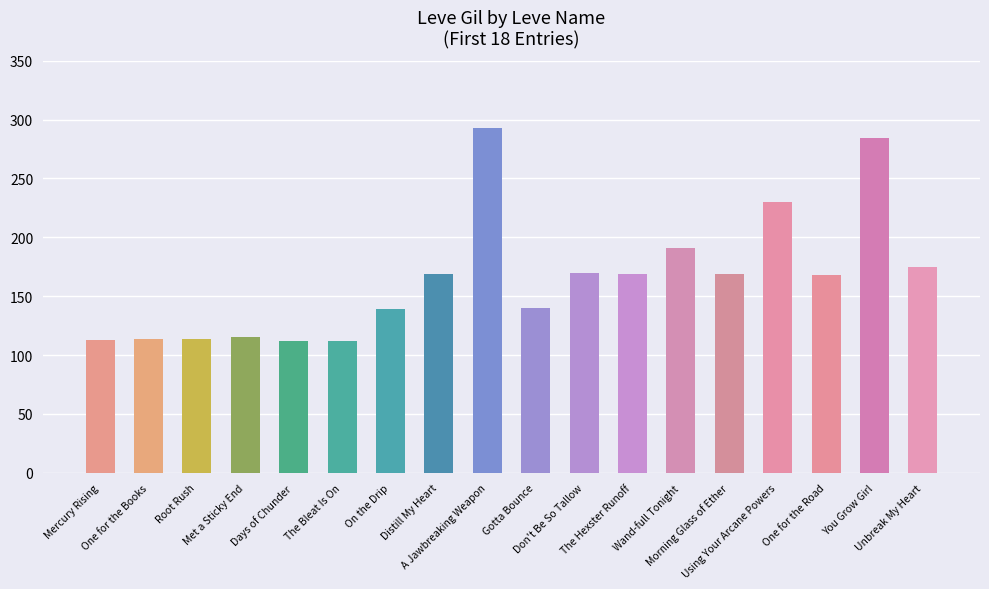

What is the sum of the values at Mercury Rising and One for the Road?

281